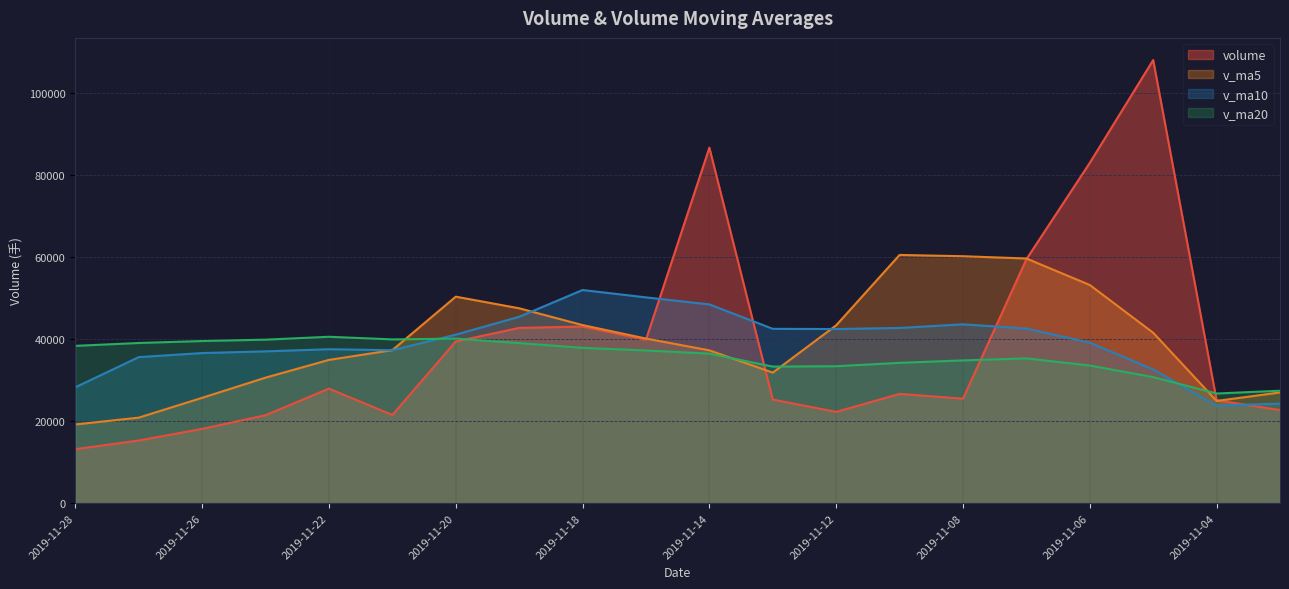

Which series has the widest spread of values?

volume